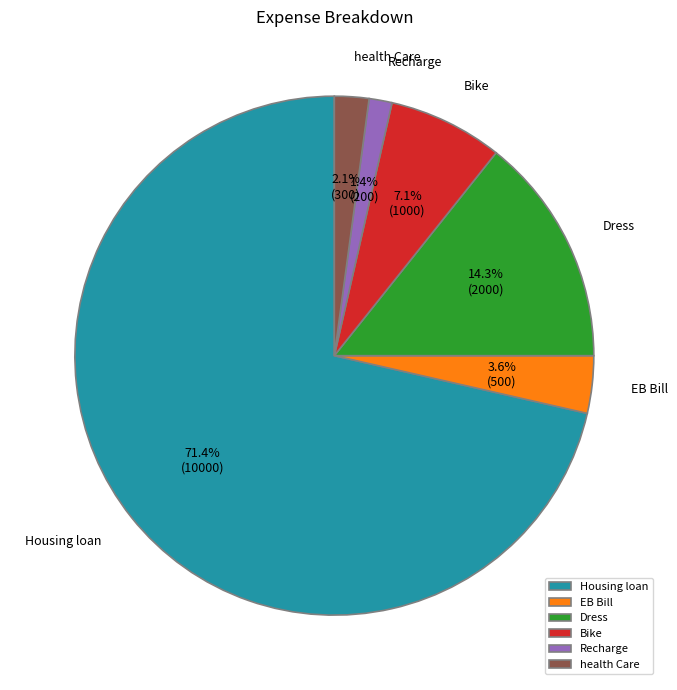

Count the number of slices in the pie.

6